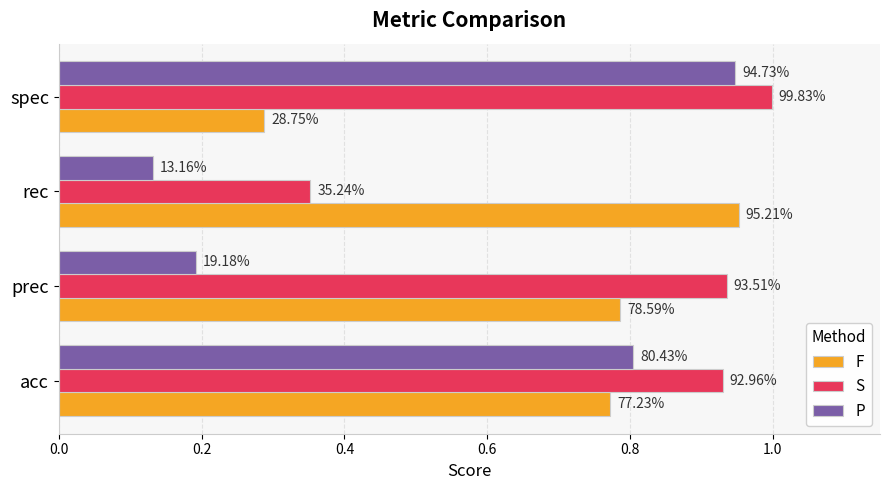

What are all the series names shown in the legend?

F, S, P